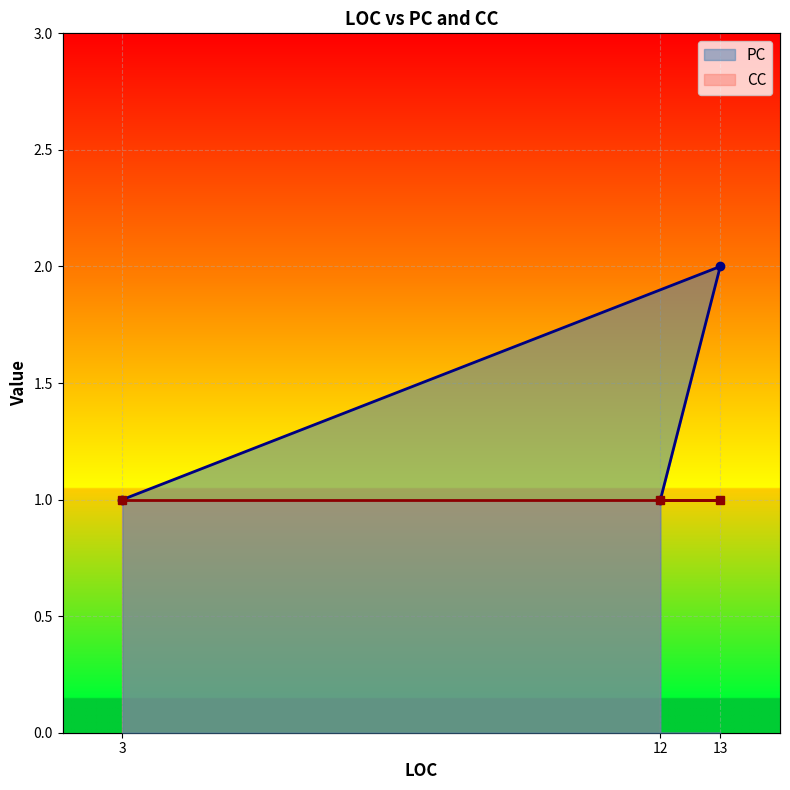

What is the label of the 1st point from the right?

3